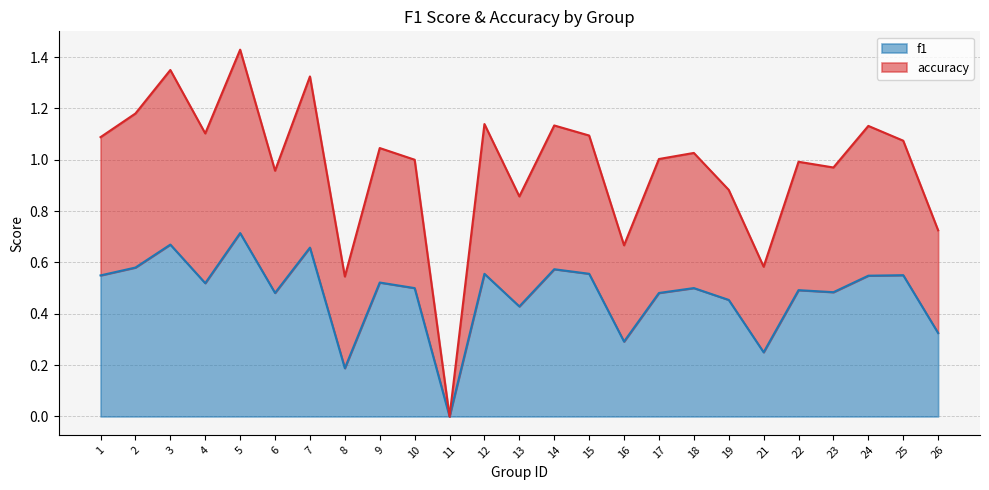

Rank the series by their maximum value, from highest to lowest.

accuracy, f1